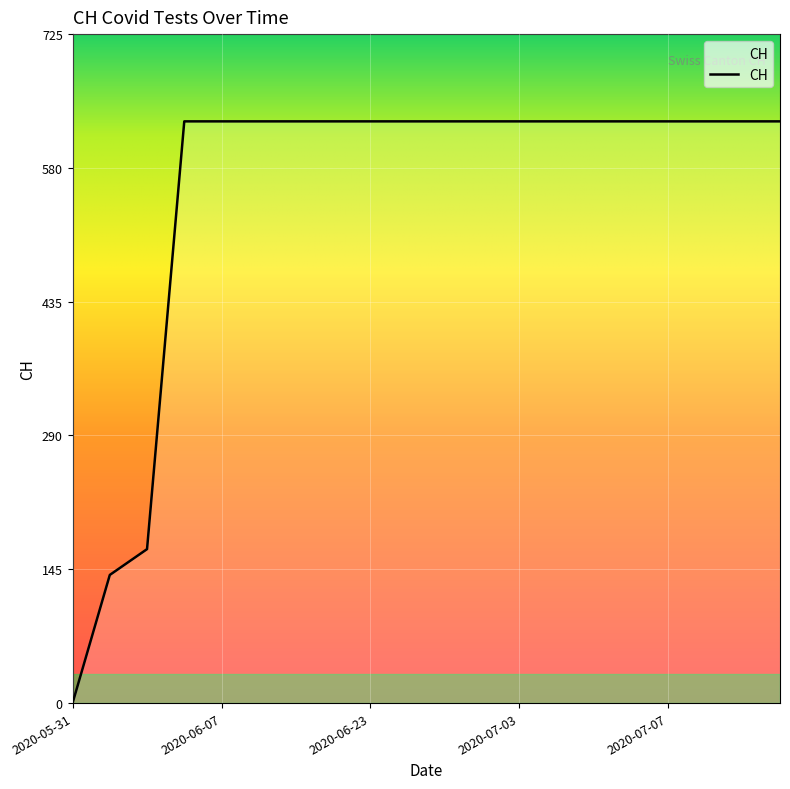

What is the difference between the maximum and minimum values?

631